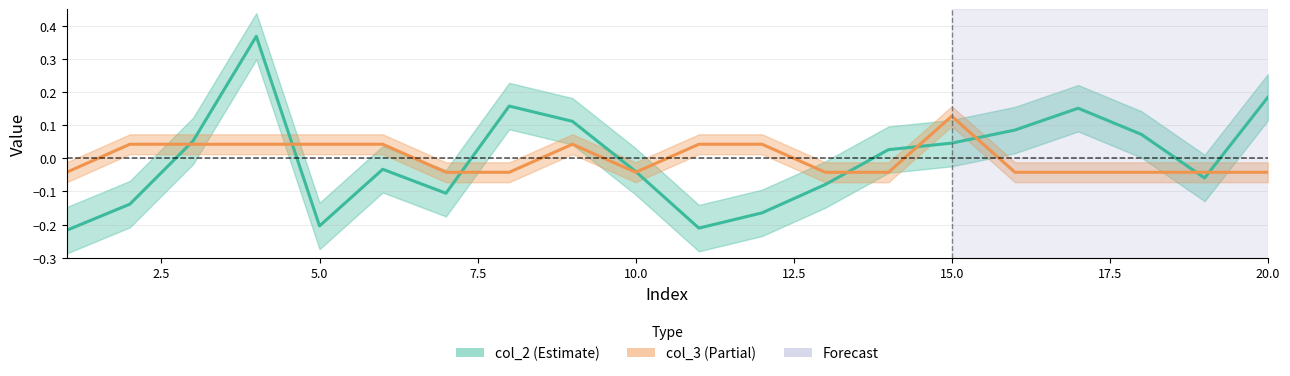

What is the value of the col_2 point at the 19th from the left?

-0.1